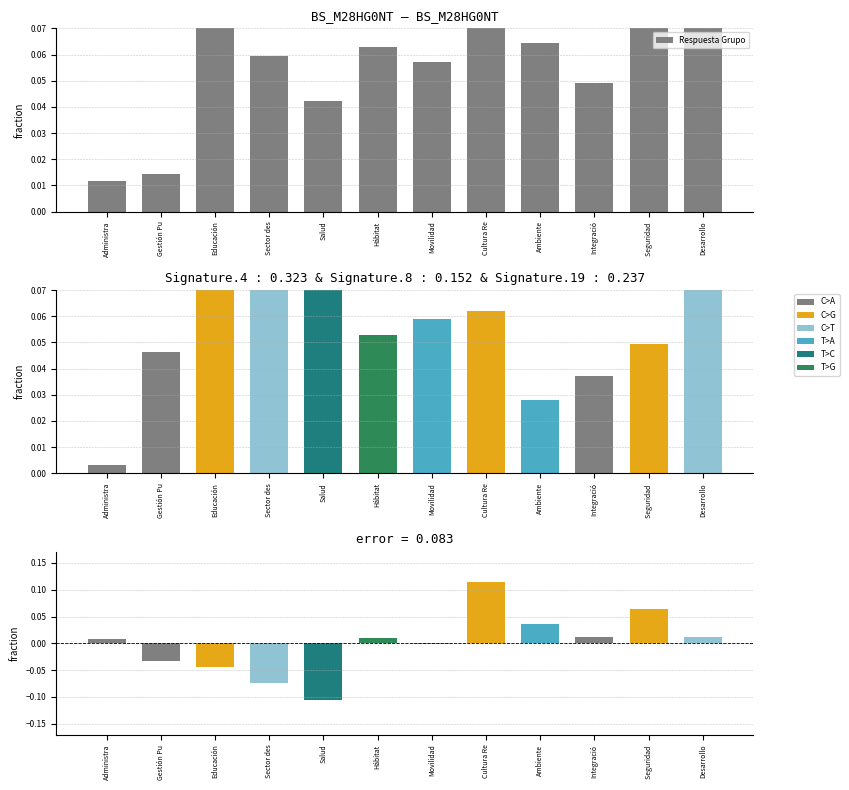

Between Seguridad  and Ambiente, which is larger?

Seguridad 